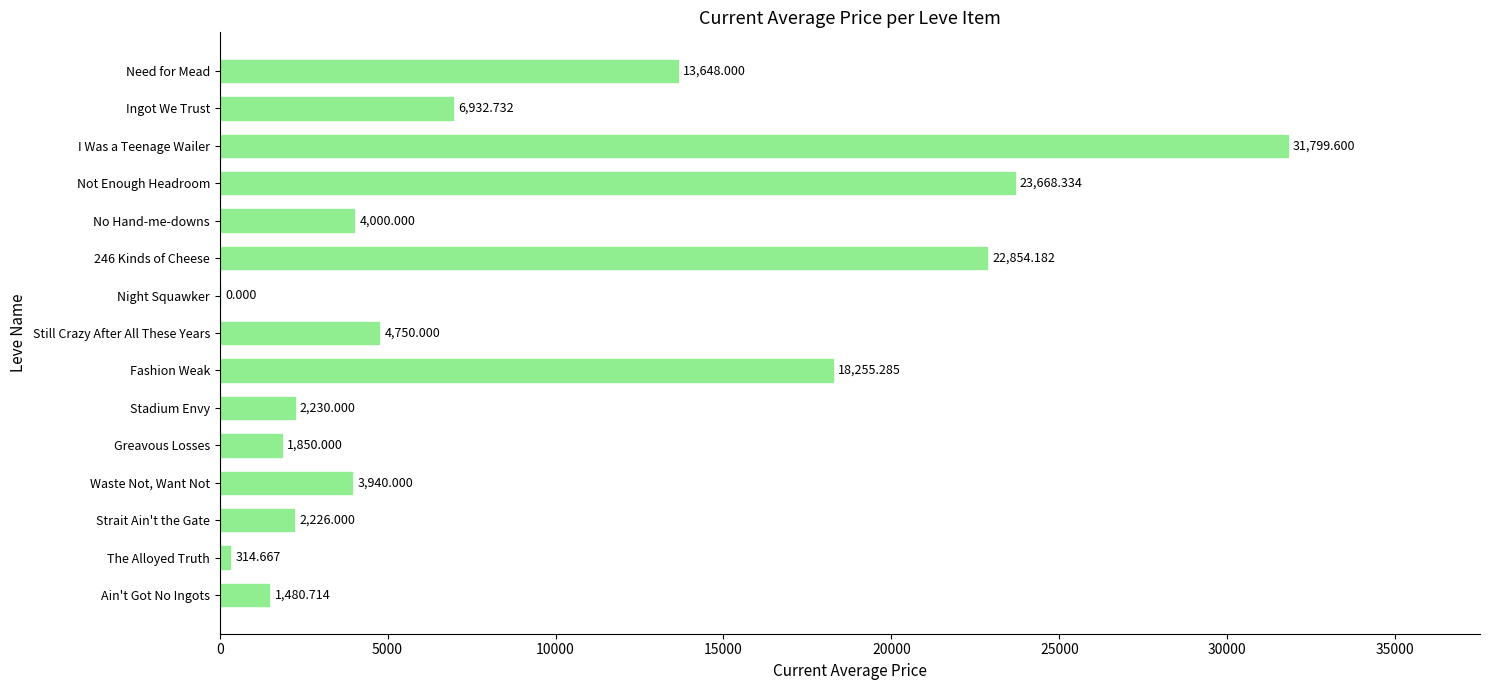

Where is the data nearest to the value 15899?

Need for Mead